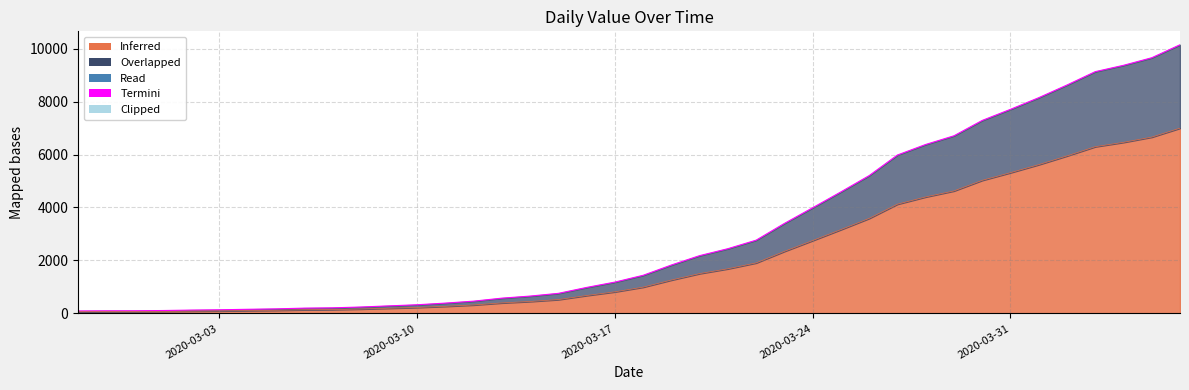

What is the minimum value shown in the chart?

92.8